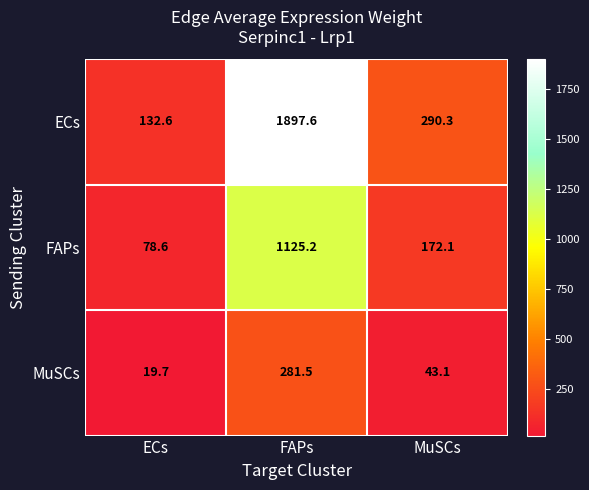

Reading left to right, what are all the values shown in this chart?

ECs: 132.6	1897.6	290.3
FAPs: 78.6	1125.2	172.1
MuSCs: 19.7	281.5	43.1